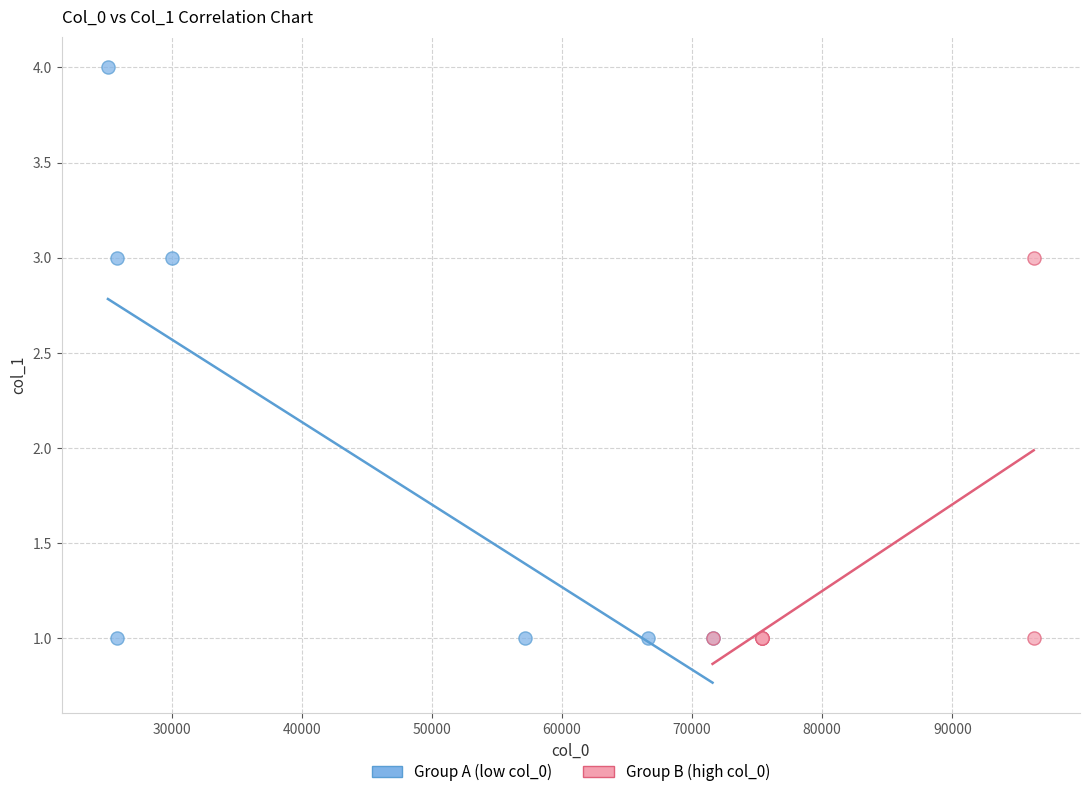

What are all the series names shown in the legend?

Group A (low col_0), Group B (high col_0)